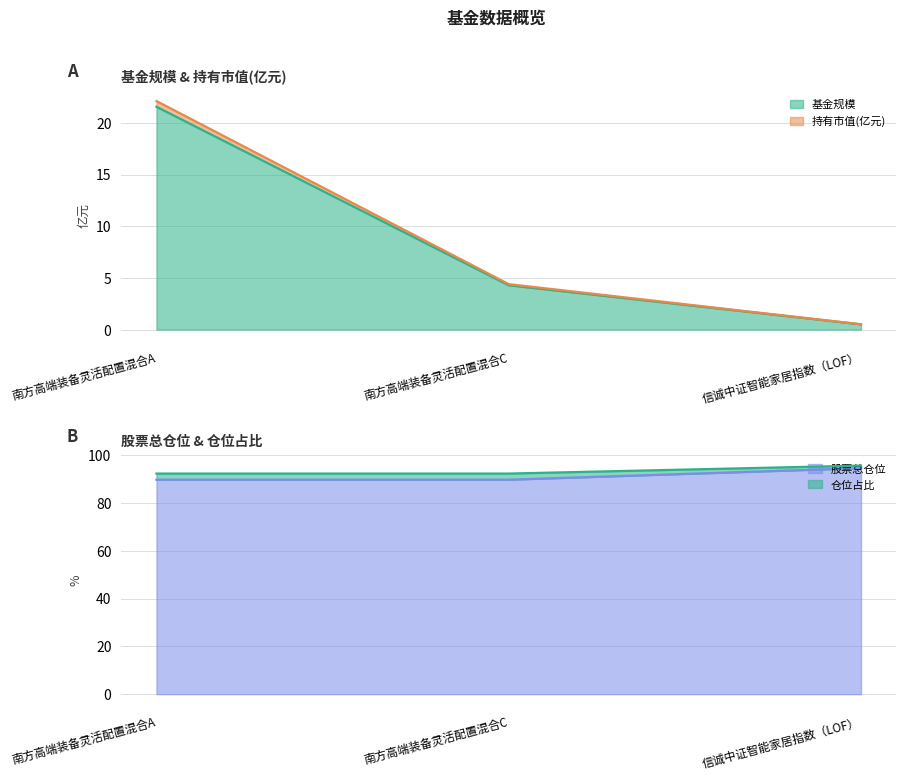

At which label is 基金规模 closest to 11?

南方高端装备灵活配置混合C